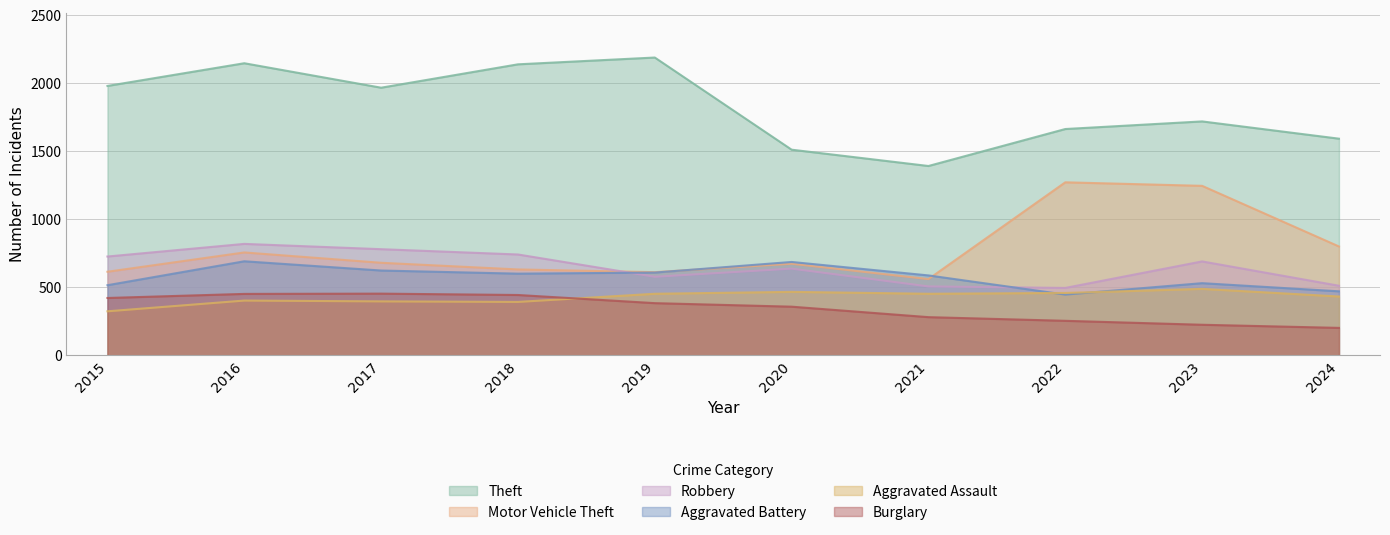

What is the spread (max minus min) of values at 2019?

1807